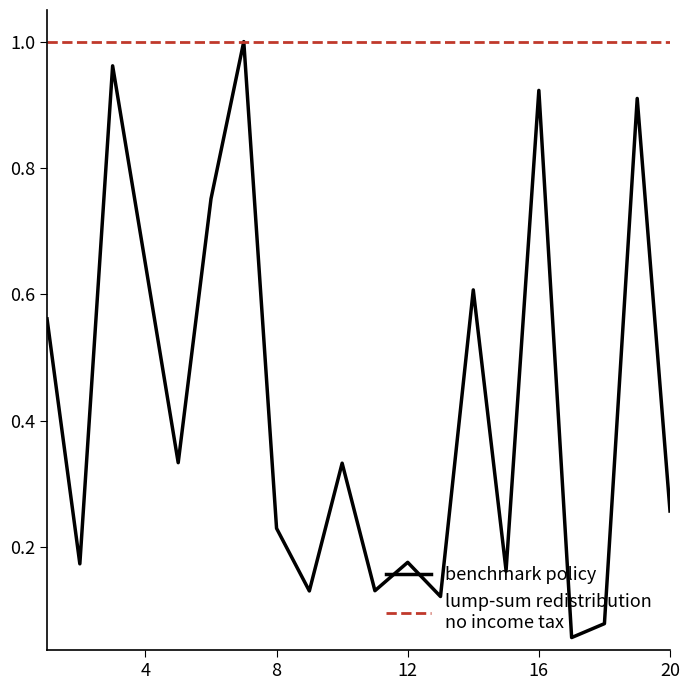

Is this an area chart (filled region under the line)?

No